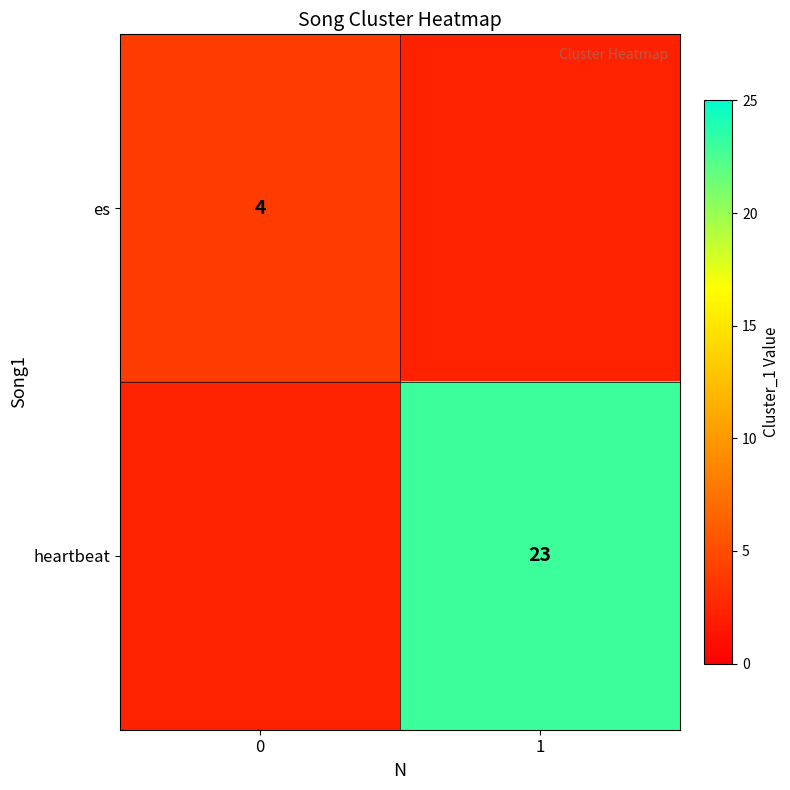

What is the total value across all series at 0?

4